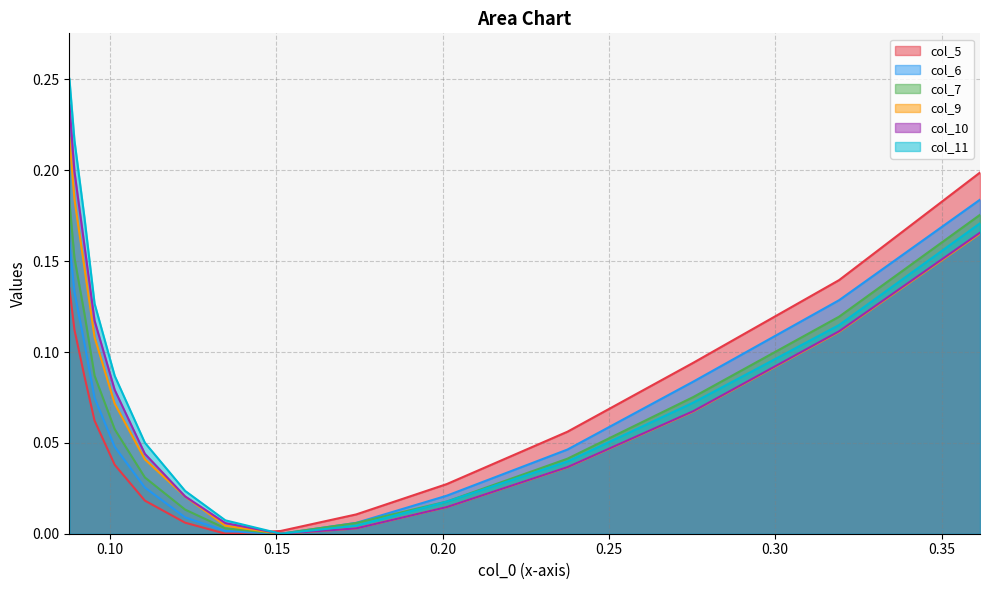

Which series has the widest spread of values?

col_11